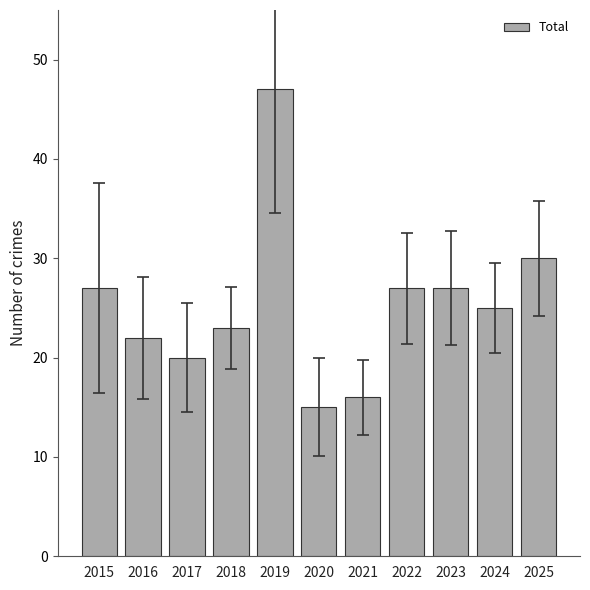

Where is the data nearest to the value 31?

2025